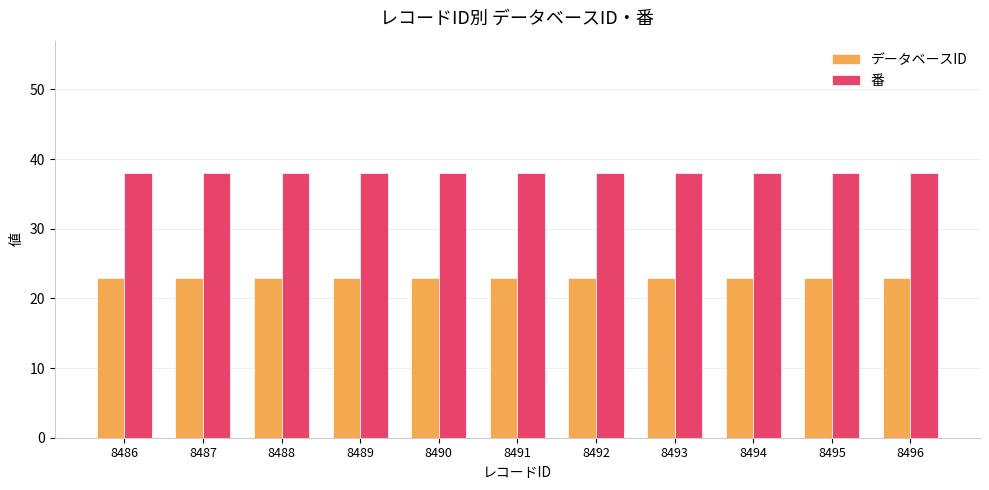

The value of 番 at 8493 is 38. True or false?

True